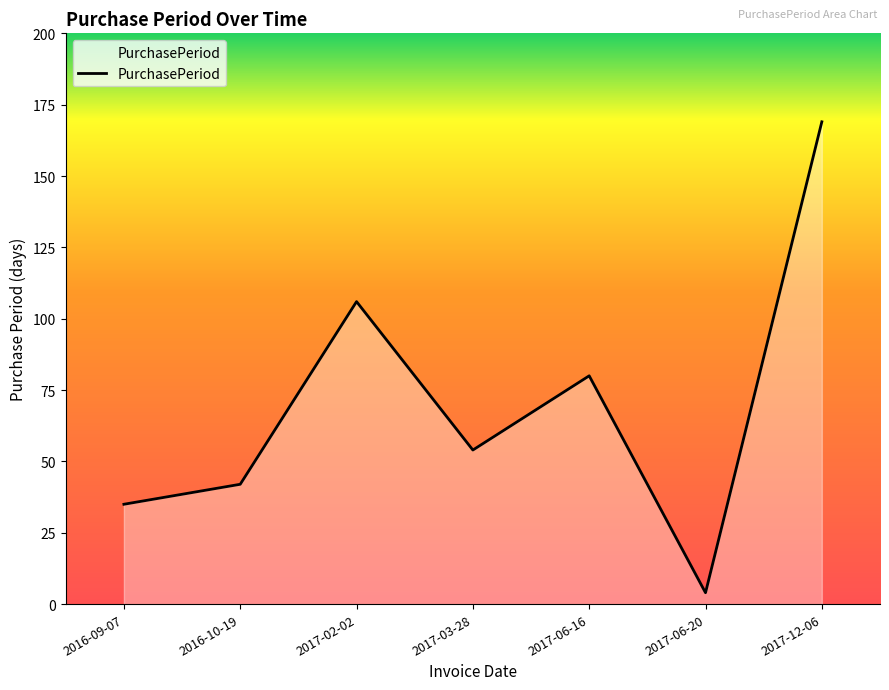

At which category does the chart reach its minimum across all series?

2017-06-20